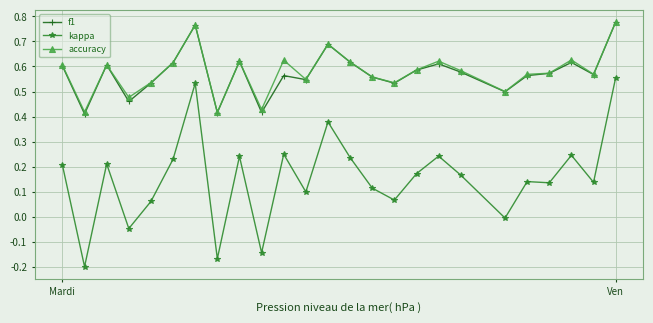

True or false: accuracy has more than 2 interior local peaks.

True